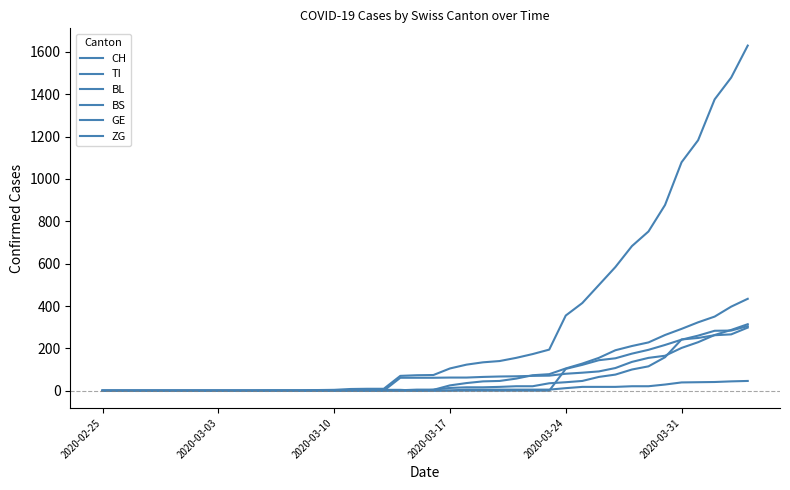

Is this an area chart (filled region under the line)?

No